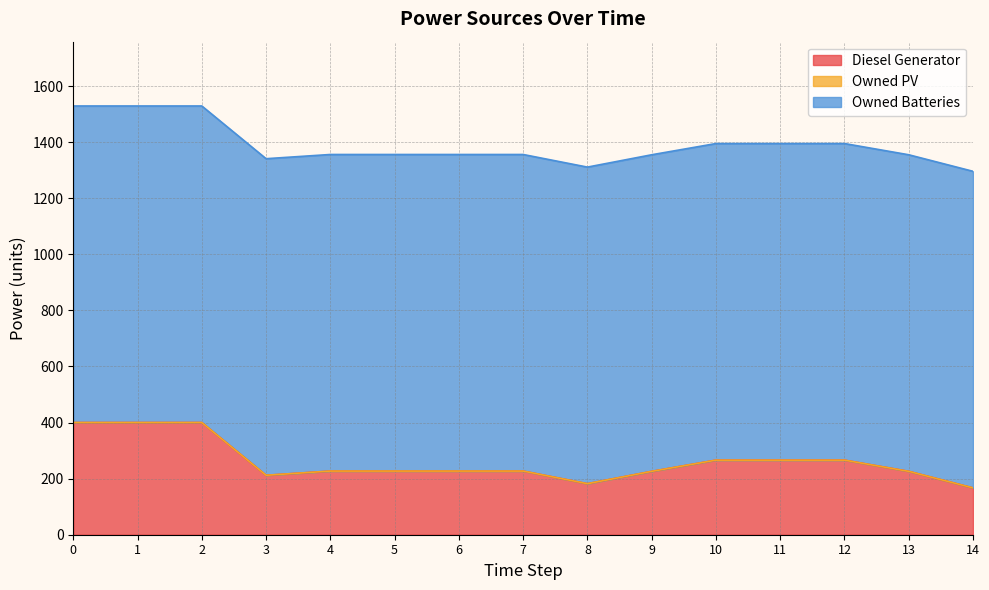

True or false: Owned Batteries and Owned PV cross at least once.

False